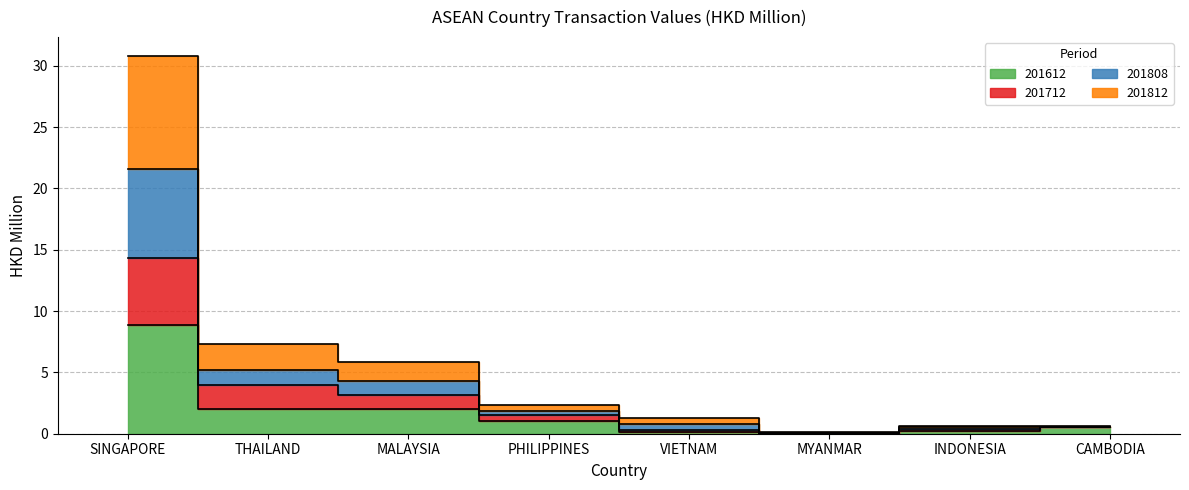

True or false: 201712 and 201812 cross at least once.

False